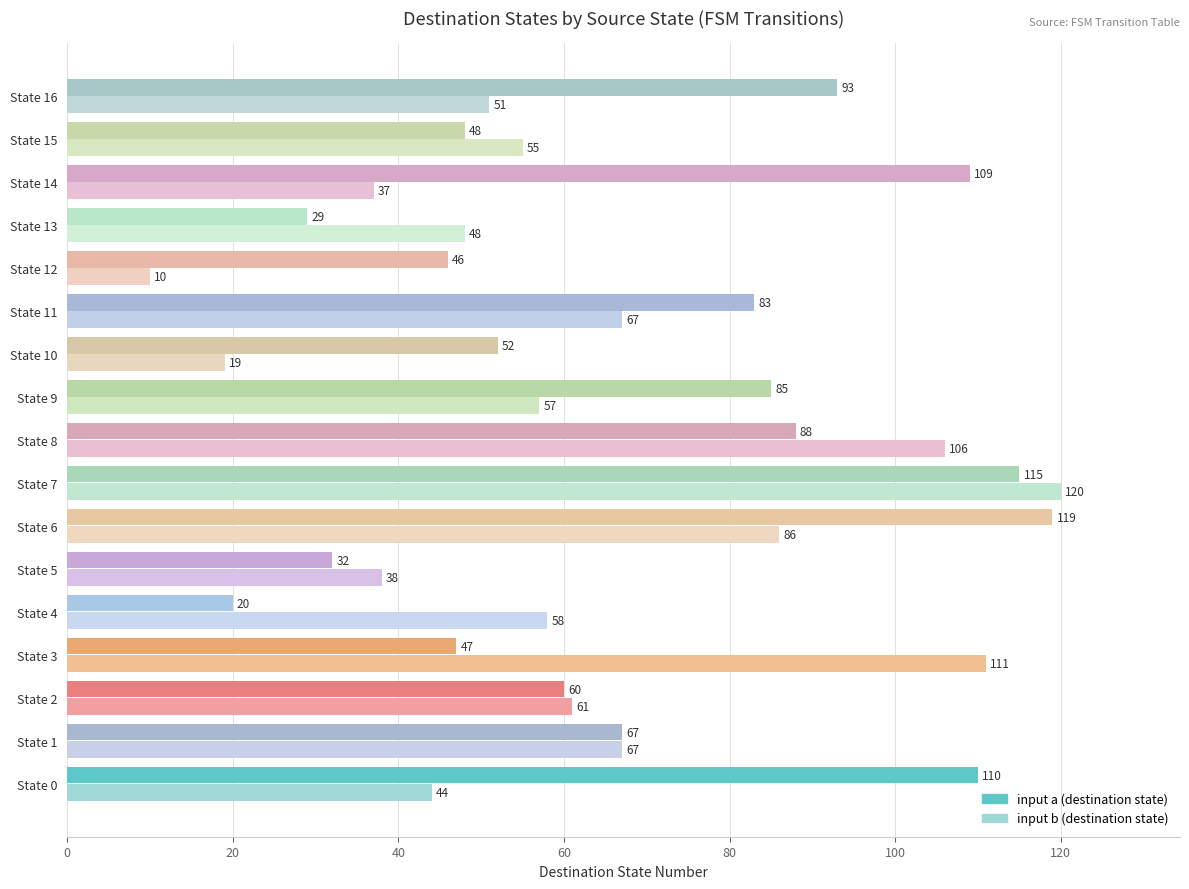

What is the smallest value displayed?

10